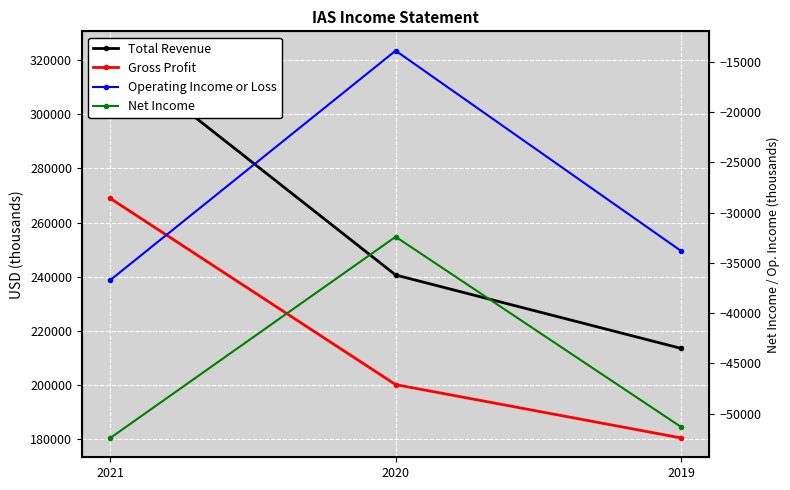

What is the sum of all Operating Income or Loss values?

-84400